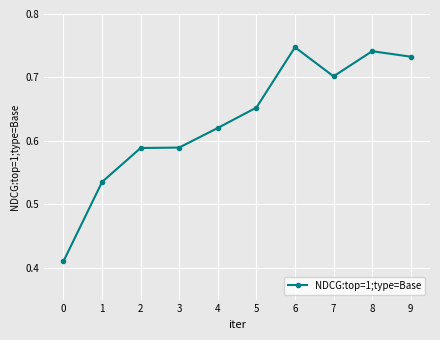

Count the values in the range 0 to 1.

10